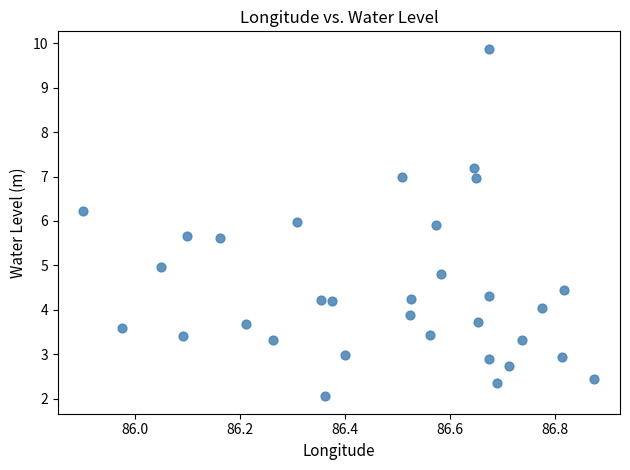

What is the range of Y values (max minus min)?

7.8